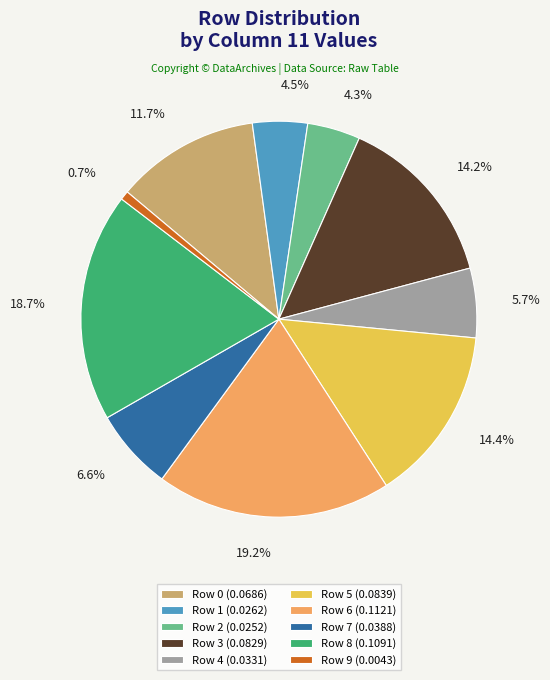

Which category has the biggest portion of the pie?

Row 6